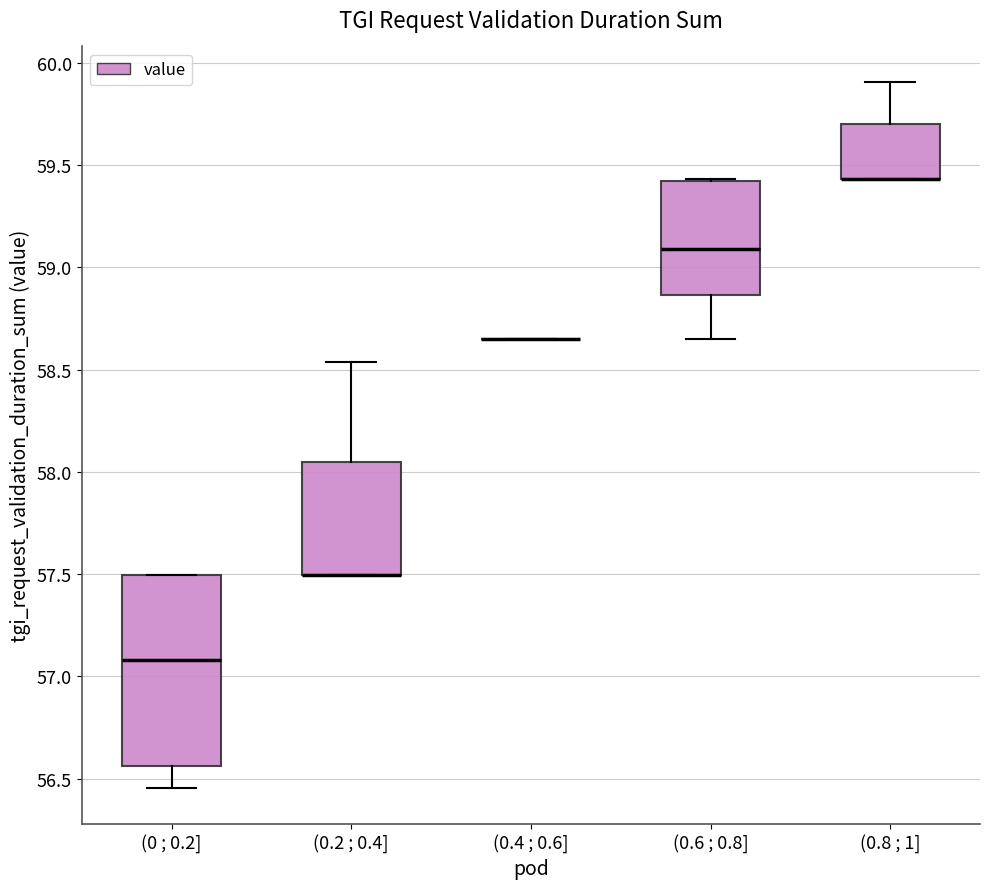

Reading left to right, read every box against the y-axis: the position of its median line, the range the box covers, and the ends of its whiskers. The values are not printed on the chart, so give them approximately, as read against the axis.

(0 ; 0.2]: median 57.10, box 56.55 to 57.50, whiskers 56.45 to 57.50
(0.2 ; 0.4]: median 57.50 (drawn on the box's lower edge), box 57.50 to 58.05, whiskers 57.50 to 58.55
(0.4 ; 0.6]: box collapsed to a line at 58.65, whiskers 58.65 to 58.65
(0.6 ; 0.8]: median 59.10, box 58.85 to 59.40, whiskers 58.65 to 59.45
(0.8 ; 1]: median 59.45 (drawn on the box's lower edge), box 59.45 to 59.70, whiskers 59.45 to 59.90